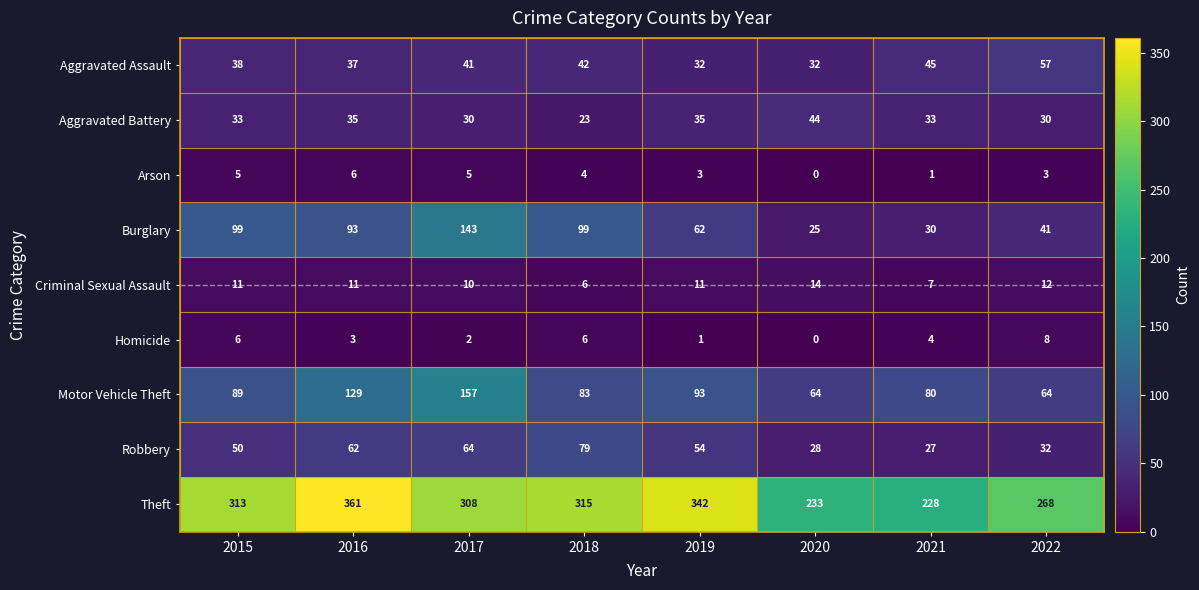

What is the difference between the Arson values at 2021 and 2018?

3